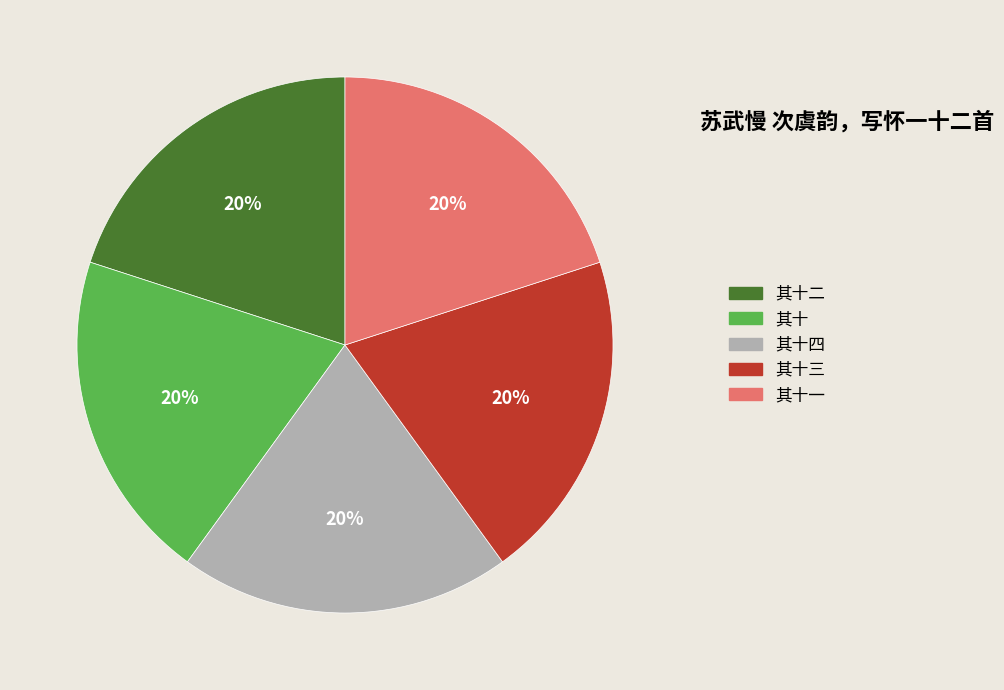

Is there a majority slice in this chart?

No